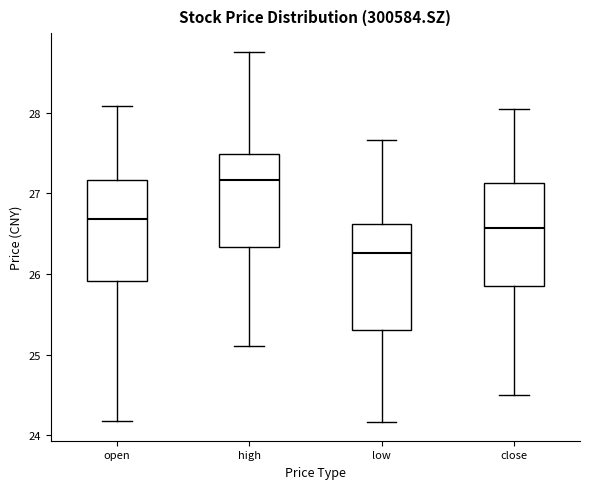

Reading left to right, read every box against the y-axis: the position of its median line, the range the box covers, and the ends of its whiskers. The values are not printed on the chart, so give them approximately, as read against the axis.

open: median 26.7, box 25.9 to 27.2, whiskers 24.2 to 28.1
high: median 27.2, box 26.3 to 27.5, whiskers 25.1 to 28.8
low: median 26.3, box 25.3 to 26.6, whiskers 24.2 to 27.7
close: median 26.6, box 25.9 to 27.1, whiskers 24.5 to 28.1